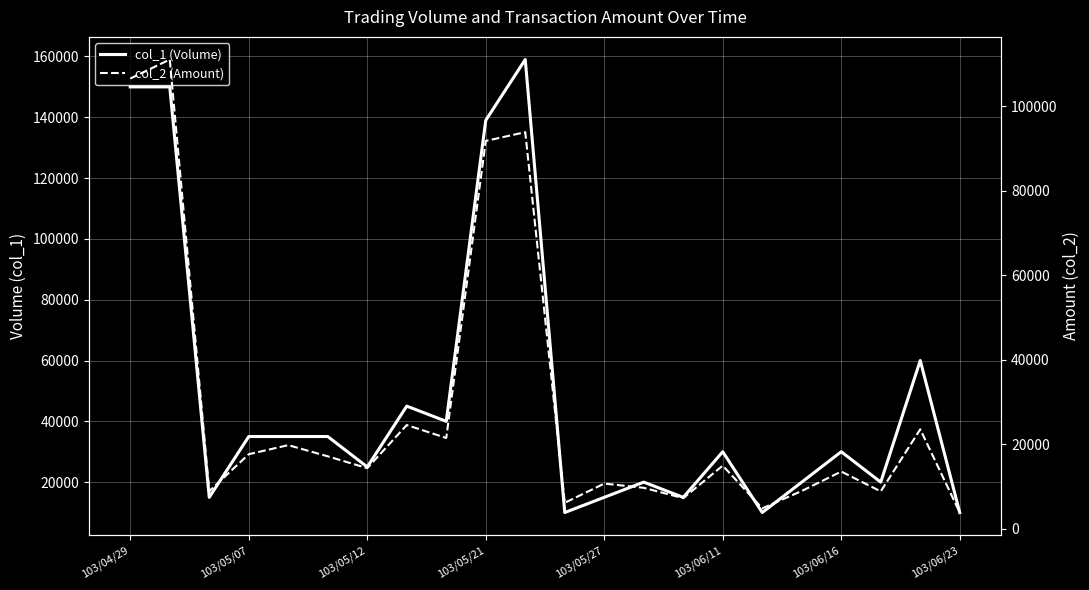

What position from the left is 17?

18